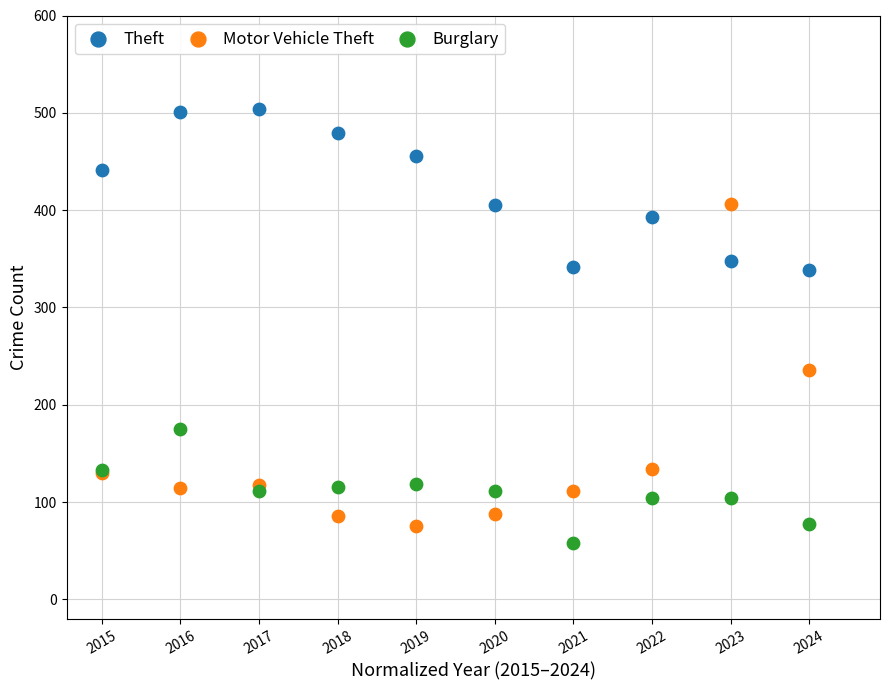

Which series contains the lowest Y value?

Burglary